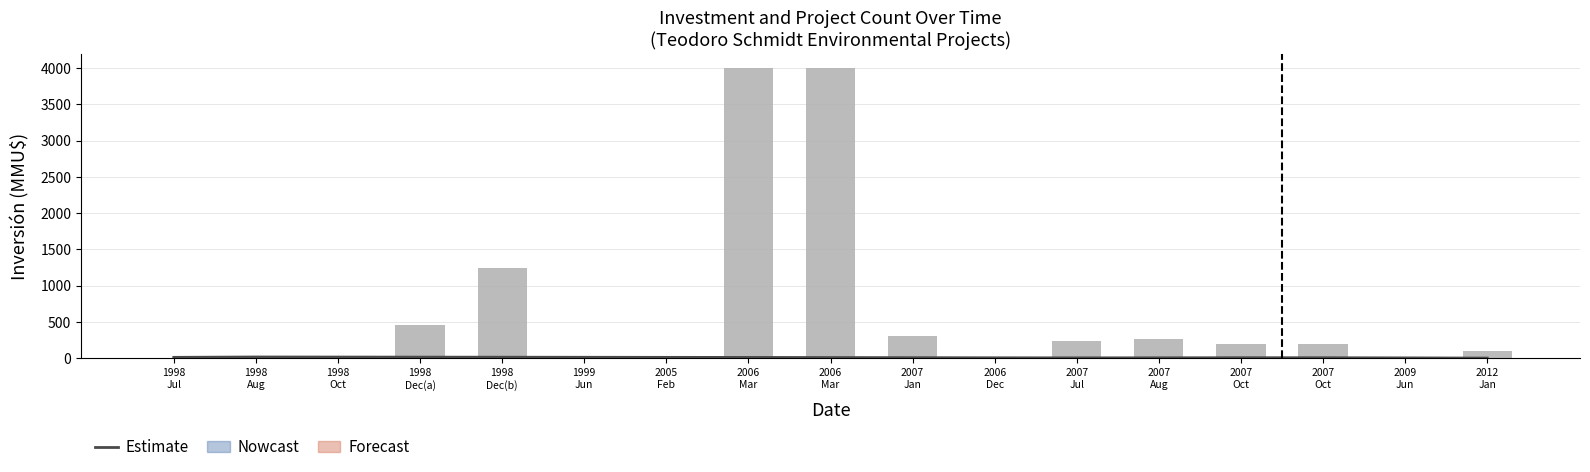

What is the total value across all series at 1998
Dec(b)?

1253.0